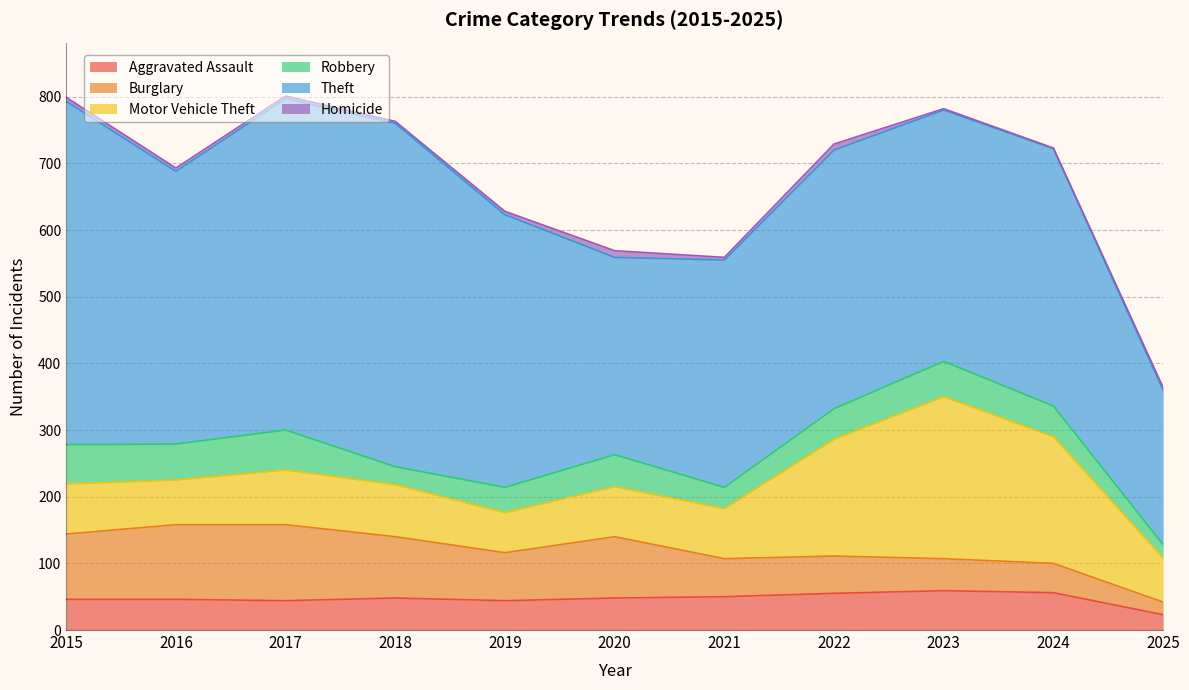

At which label does Robbery reach its peak?

2017